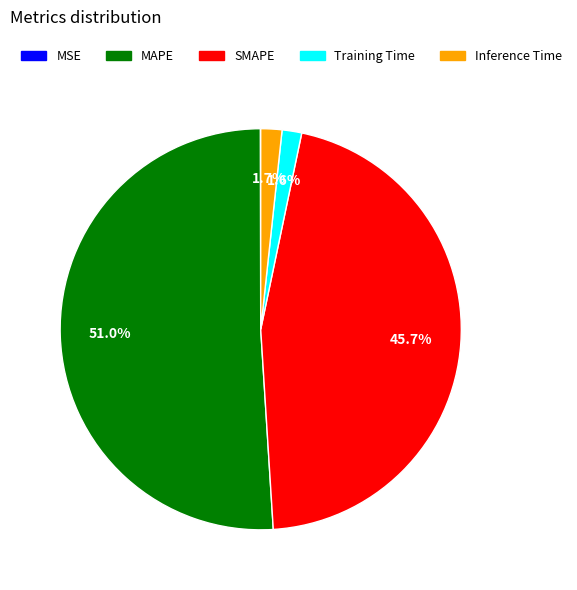

What is the majority slice?

MAPE